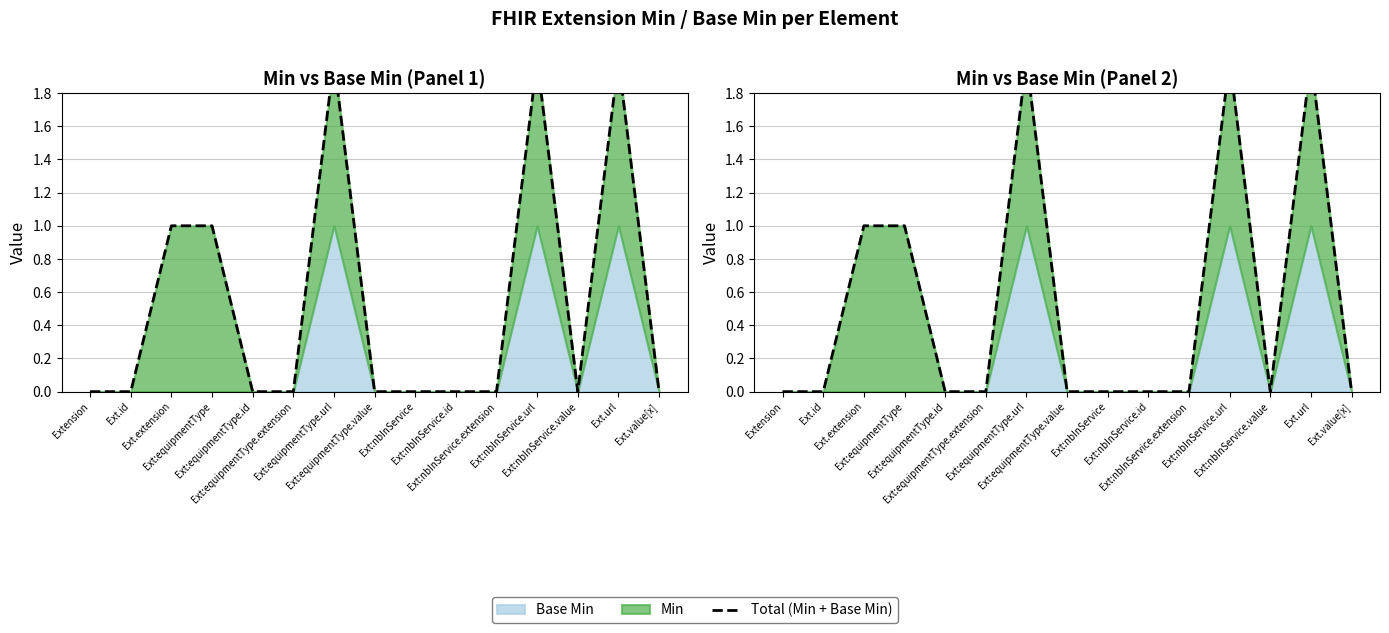

How many points are lower than both their immediate neighbors (excluding endpoints)?

1